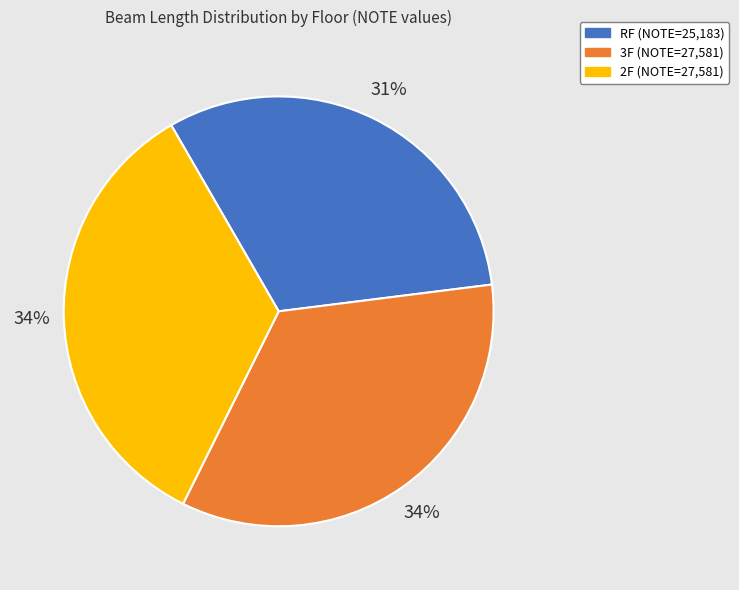

What is the smallest slice in the pie chart?

RF